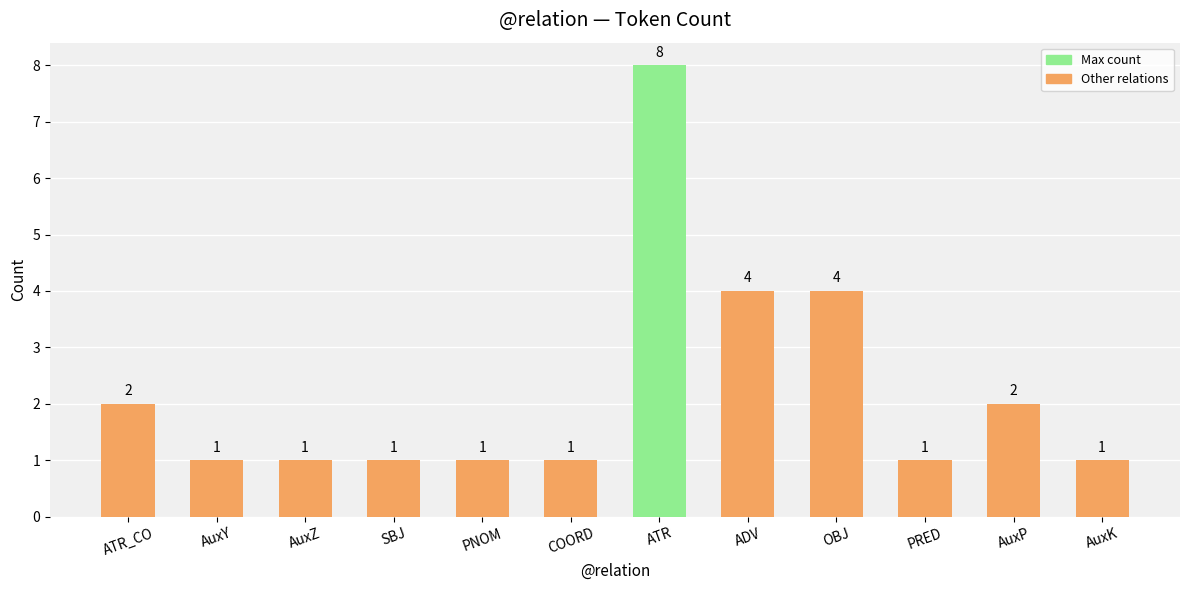

What is the sum of all values?

27